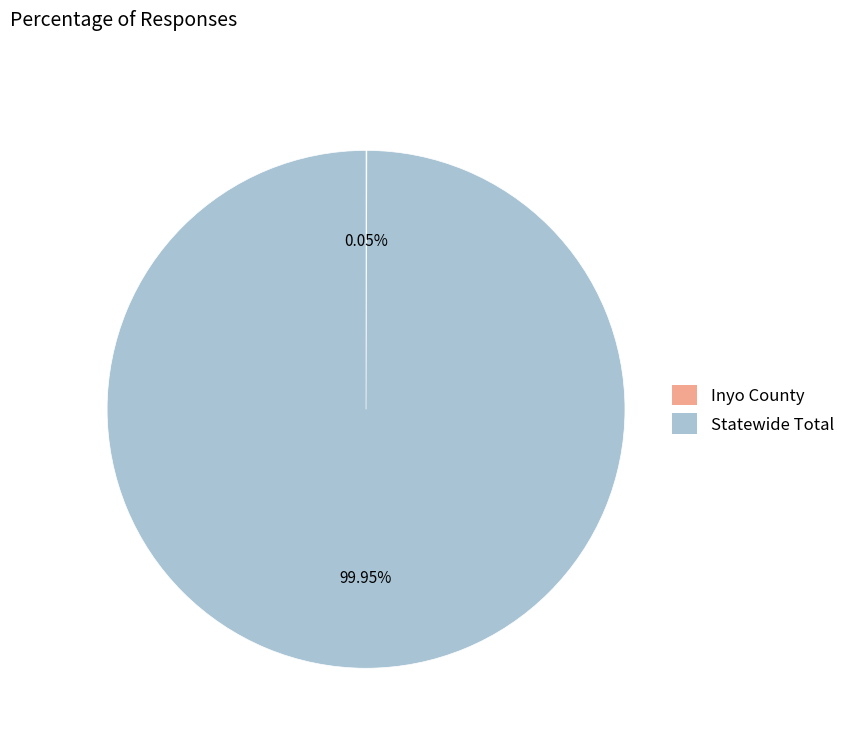

To the nearest percent, what is the average slice percentage?

50%